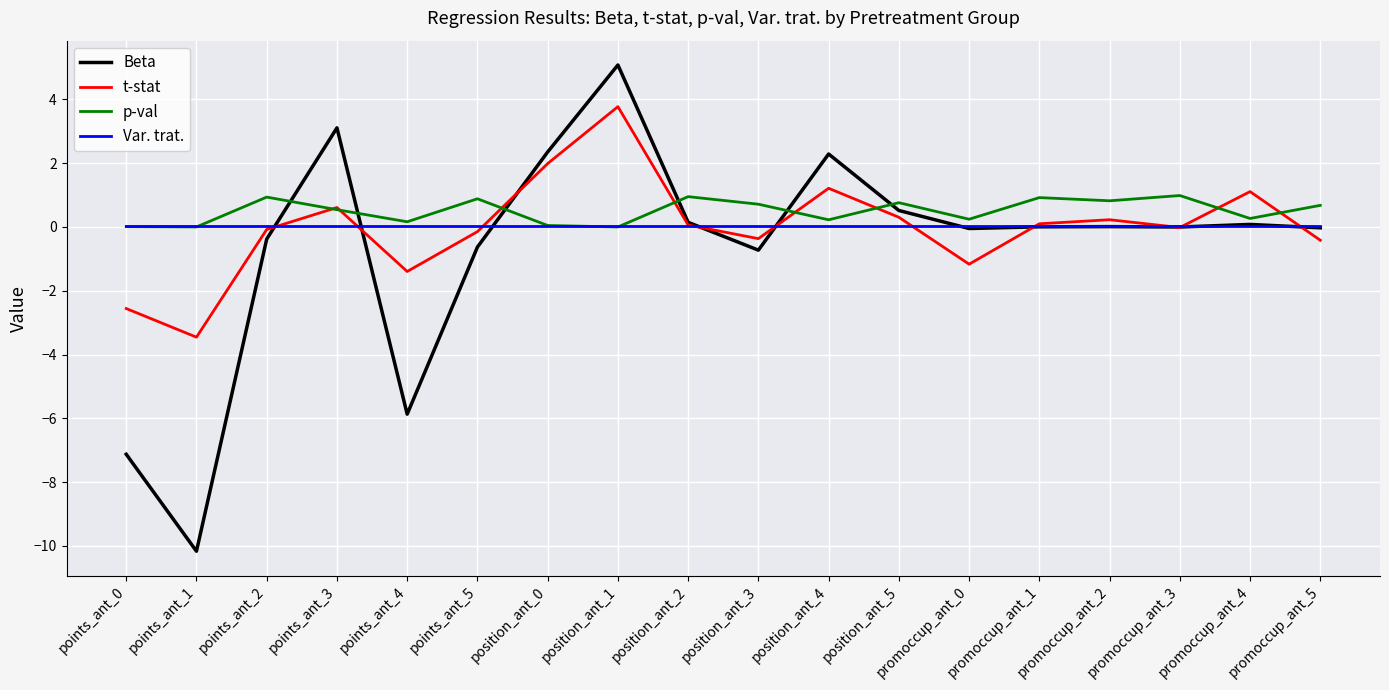

Which label corresponds to the largest value in the chart?

position_ant_1